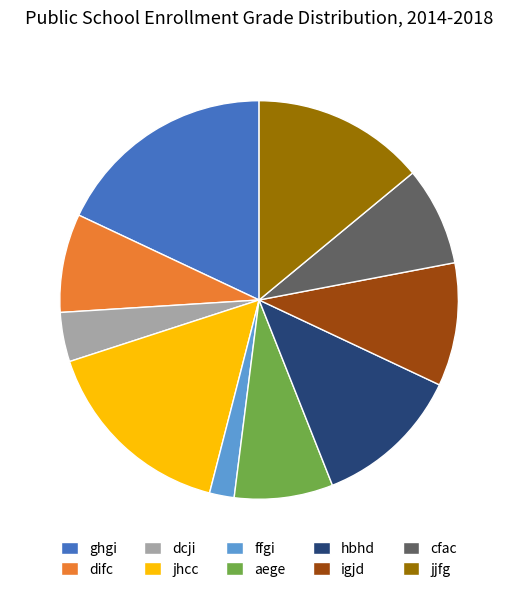

The difc slice represents 14% of the pie. True or false?

False